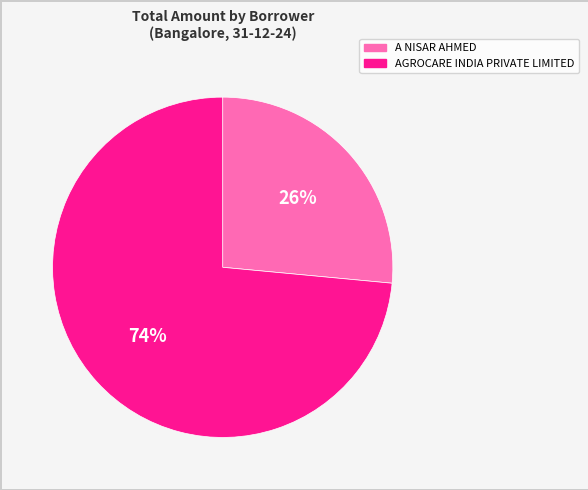

To the nearest percent, what portion does AGROCARE INDIA PRIVATE LIMITED represent?

74%